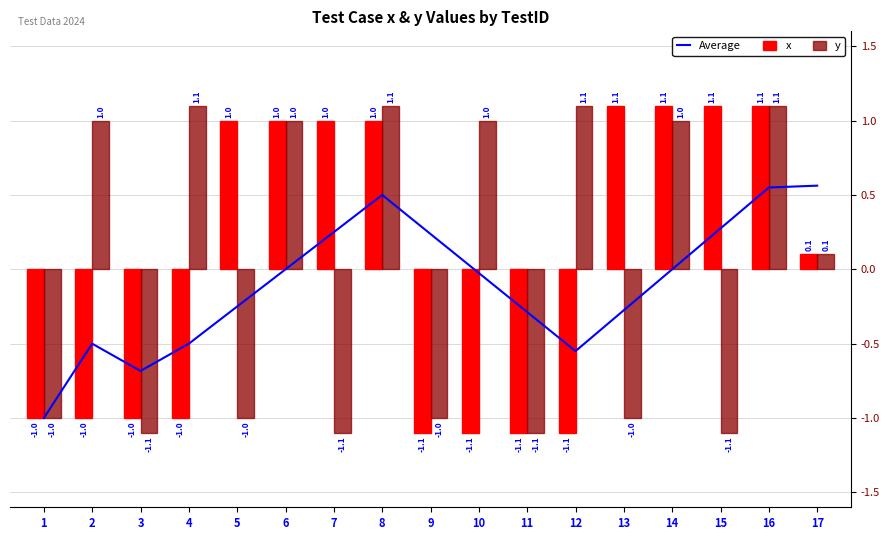

What is the smallest value displayed?

-1.1